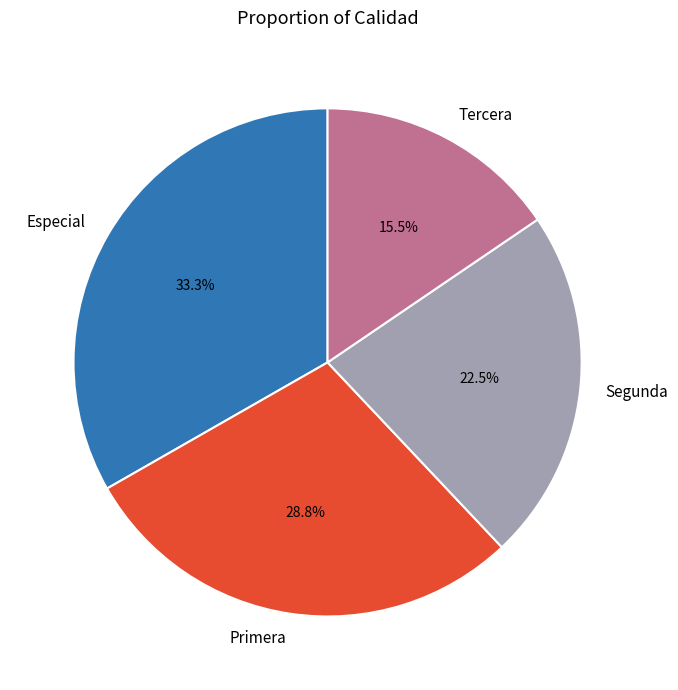

What percentage is NOT represented by Segunda?

77.5%